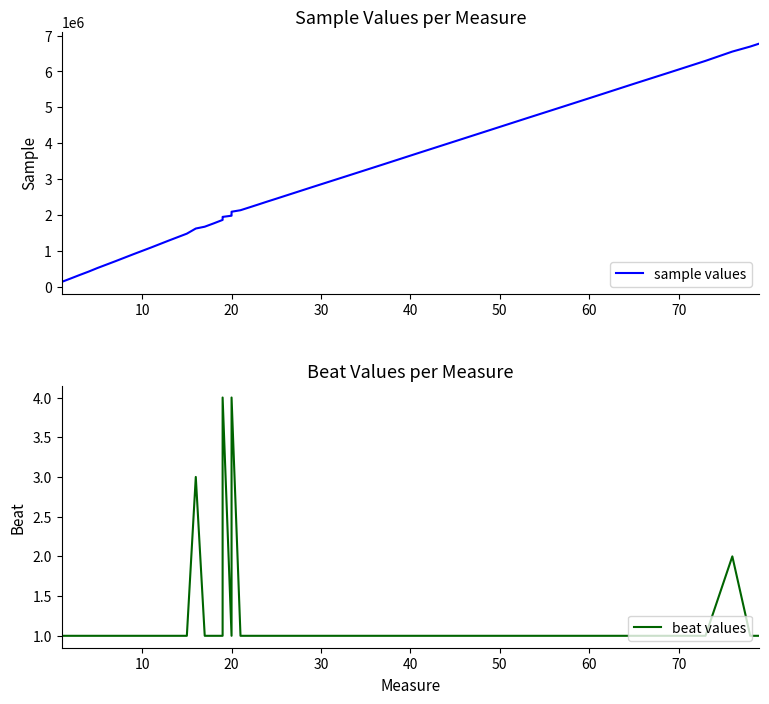

What is the minimum value shown in the chart?

1